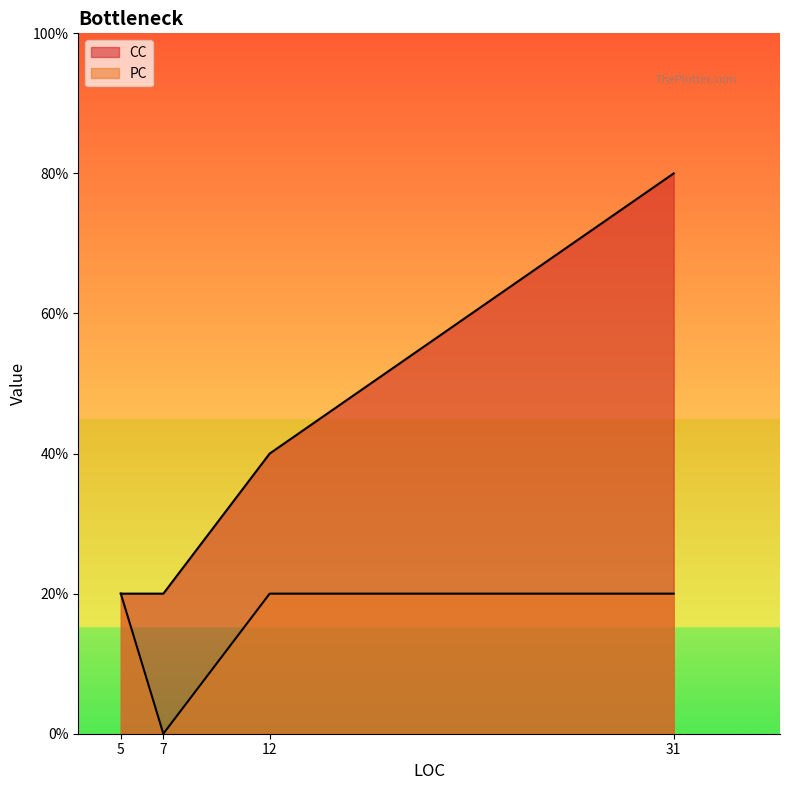

True or false: PC and CC cross at least once.

False